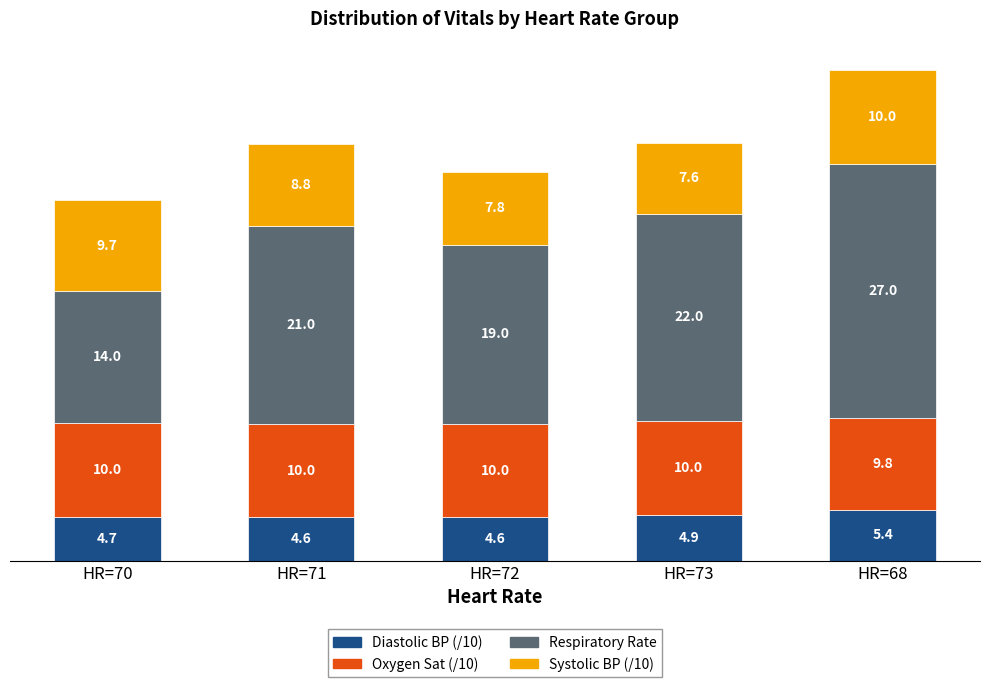

How many Diastolic BP (/10) values are between 4 and 5?

4